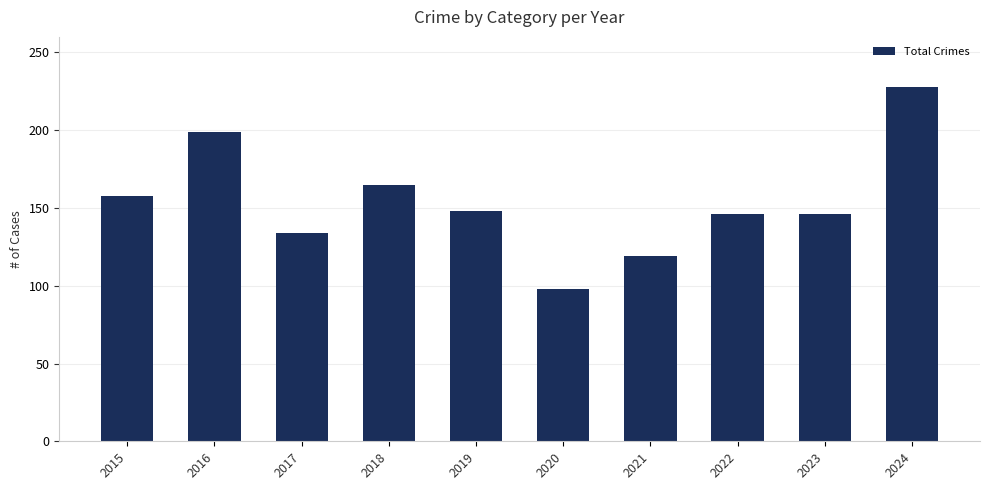

What is the sum of all values?

1541